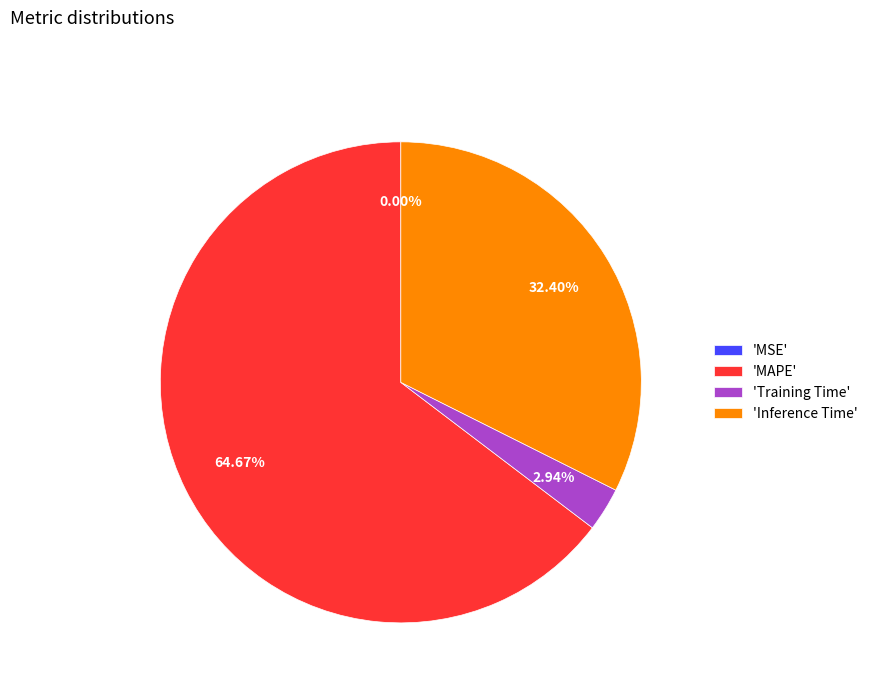

Which slice is the largest?

'MAPE'